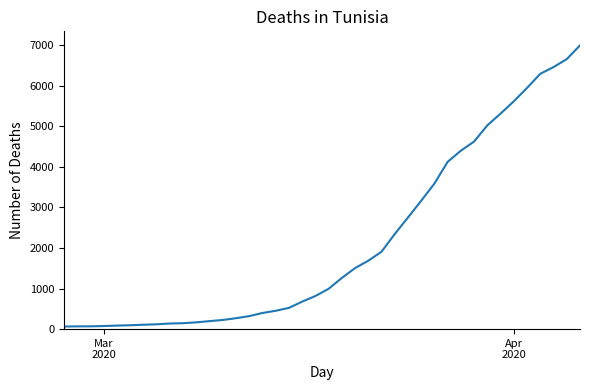

What is the difference between the maximum and minimum values?

6931